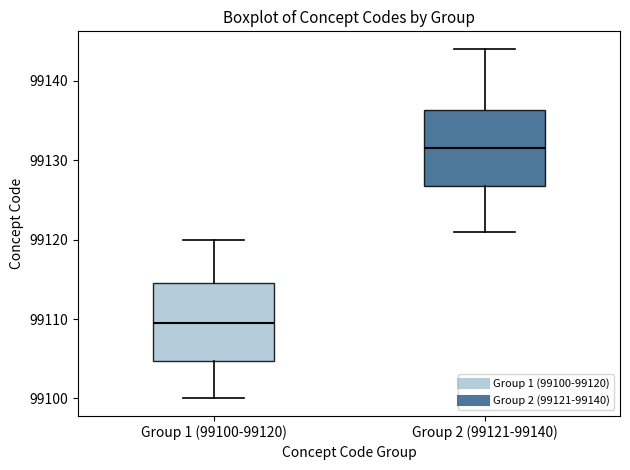

Reading left to right, transcribe this box plot: for each box, give where its median line is, the range the box spans, and where its two whiskers end, as read against the y-axis. The values are not printed on the chart, so give them approximately, as read against the axis.

Group 1 (99100-99120): median 99110, box 99105 to 99115, whiskers 99100 to 99120
Group 2 (99121-99140): median 99132, box 99127 to 99136, whiskers 99121 to 99144